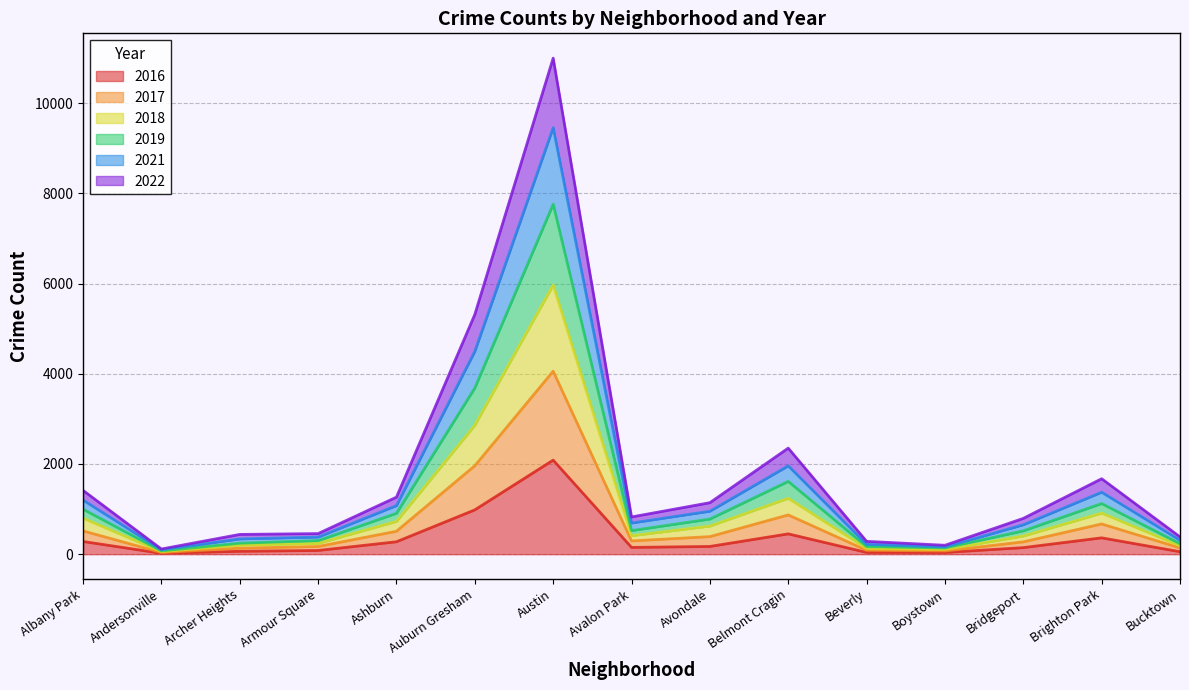

What are all the series names shown in the legend?

2016, 2017, 2018, 2019, 2021, 2022